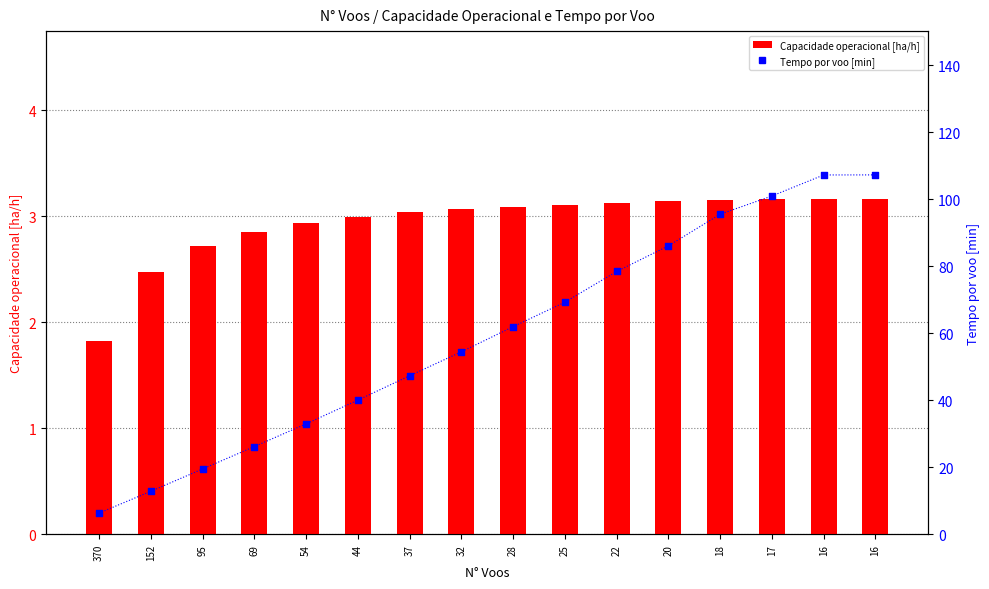

At how many categories does at least one series exceed 55?

8